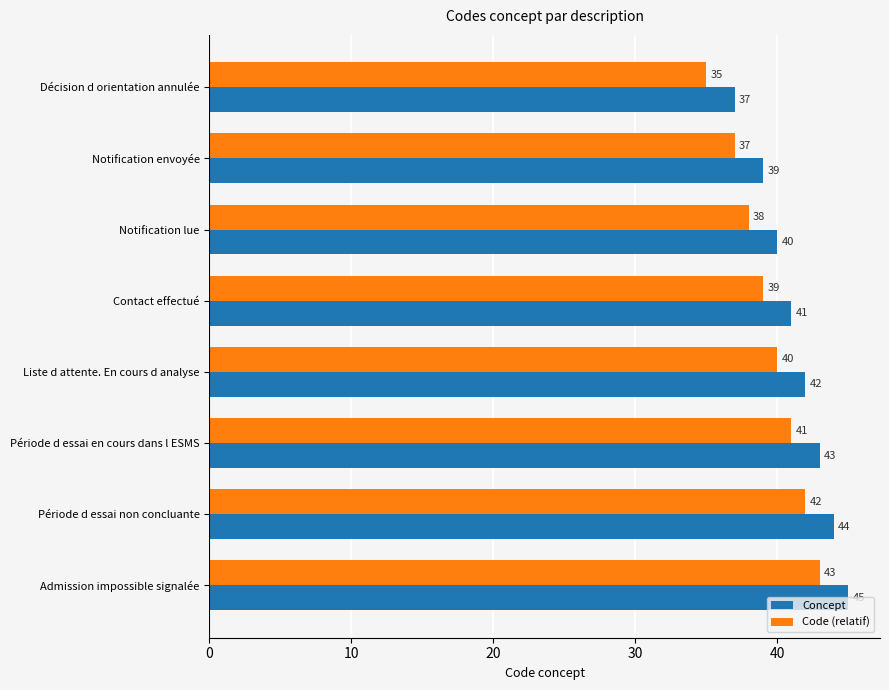

The value of Concept at Contact effectué is 41. True or false?

True